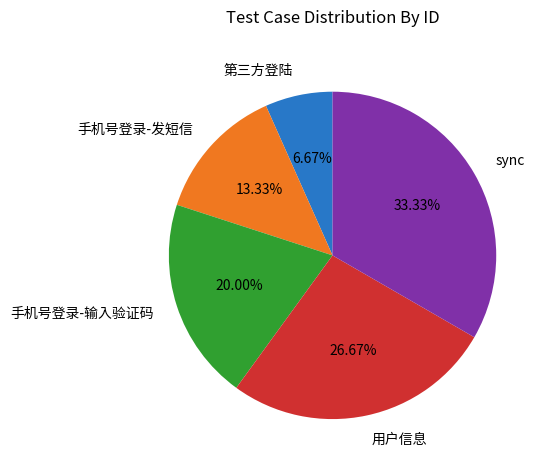

To the nearest percent, what portion does 手机号登录-输入验证码 represent?

20%